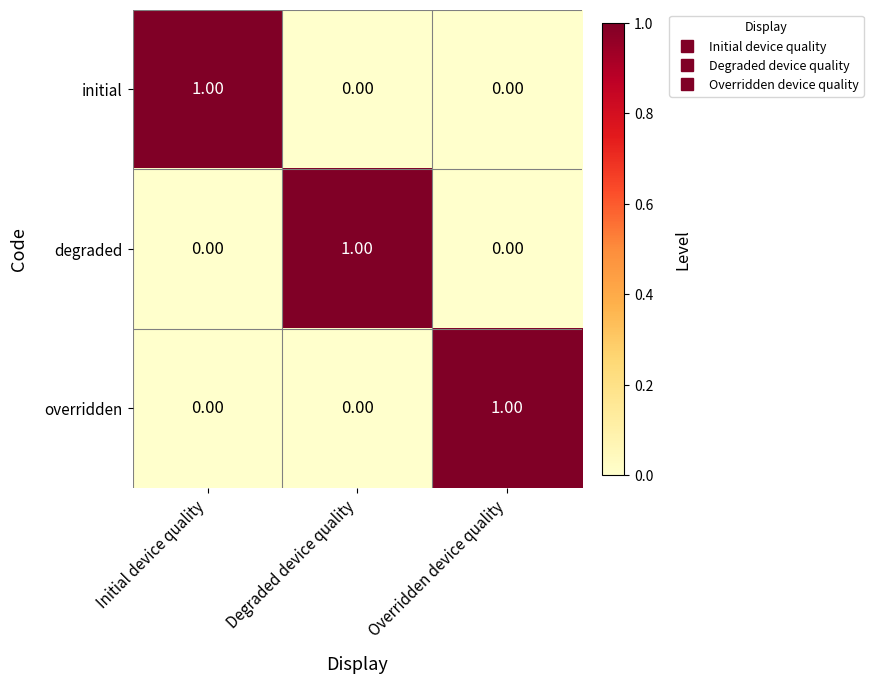

What is the difference between the highest and lowest values at Initial device quality?

1